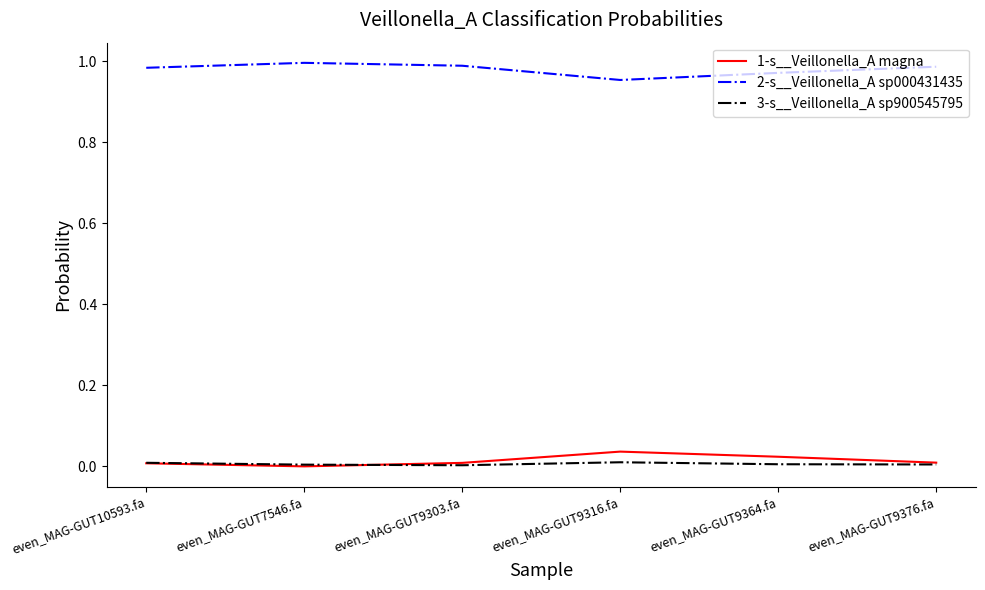

True or false: 2-s__Veillonella_A sp000431435 and 1-s__Veillonella_A magna intersect in this chart.

False